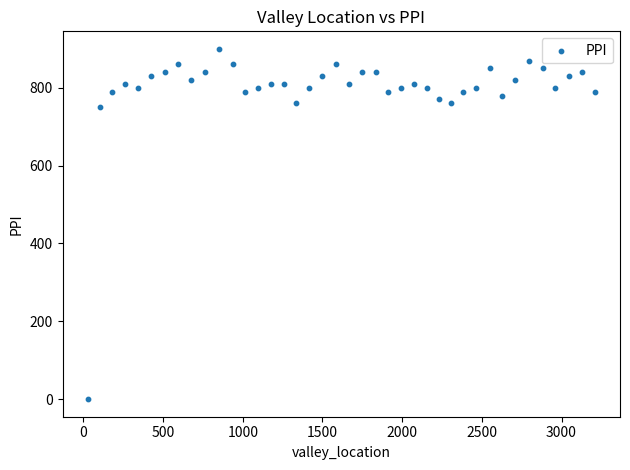

What is the range of X values (max minus min)?

3180